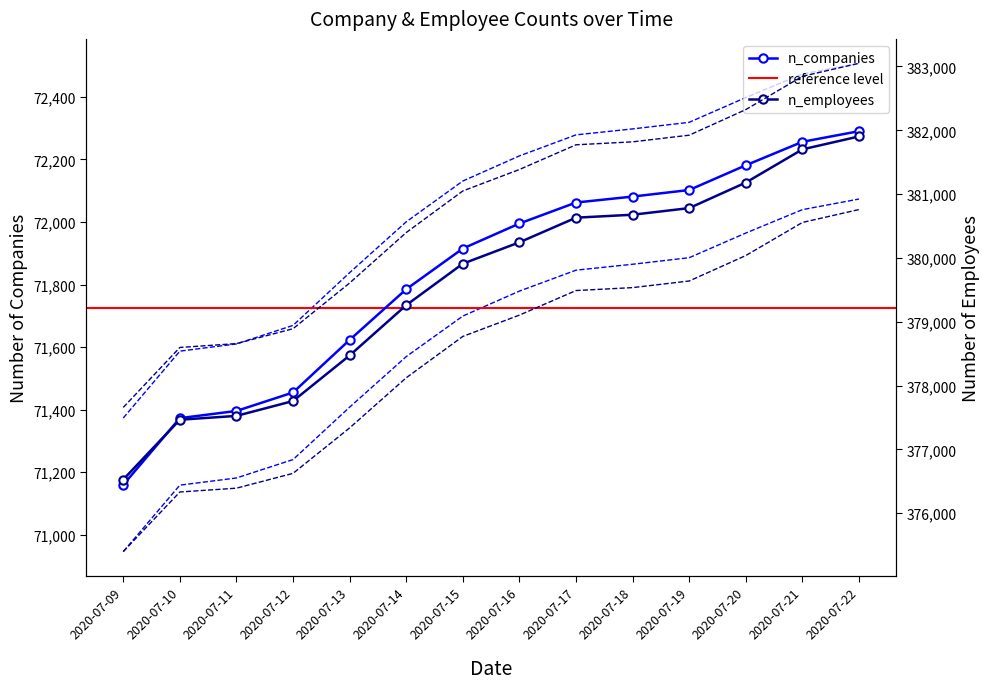

The n_employees series shows 380245 at 2020-07-16. True or false?

True